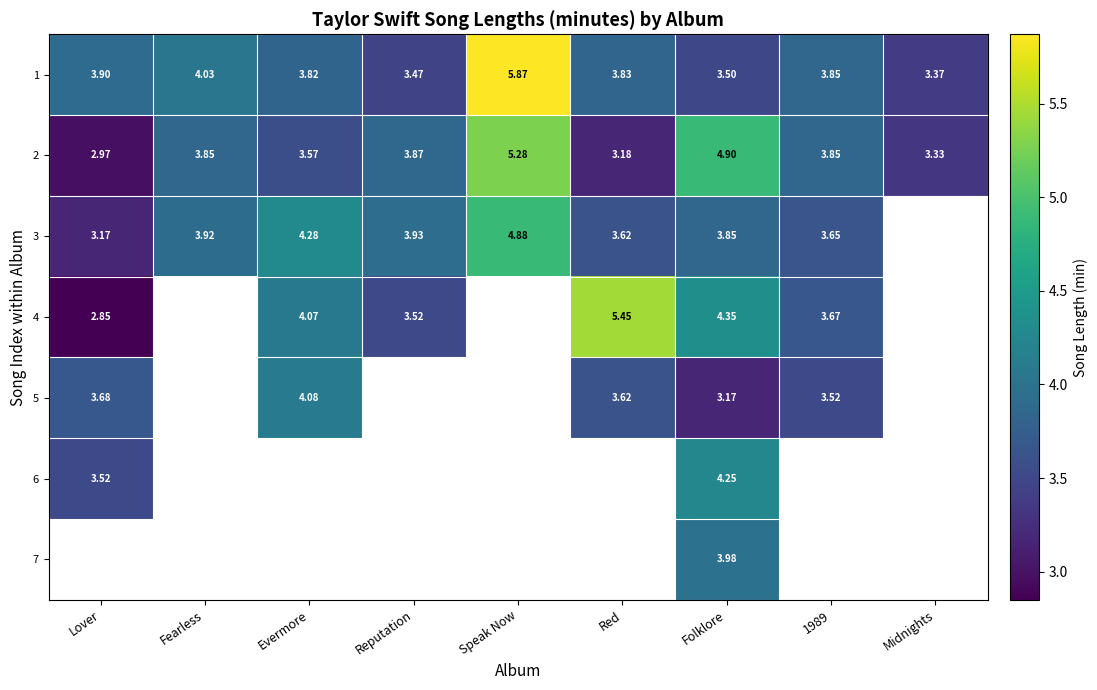

How many values in the 2 series are below 3?

1